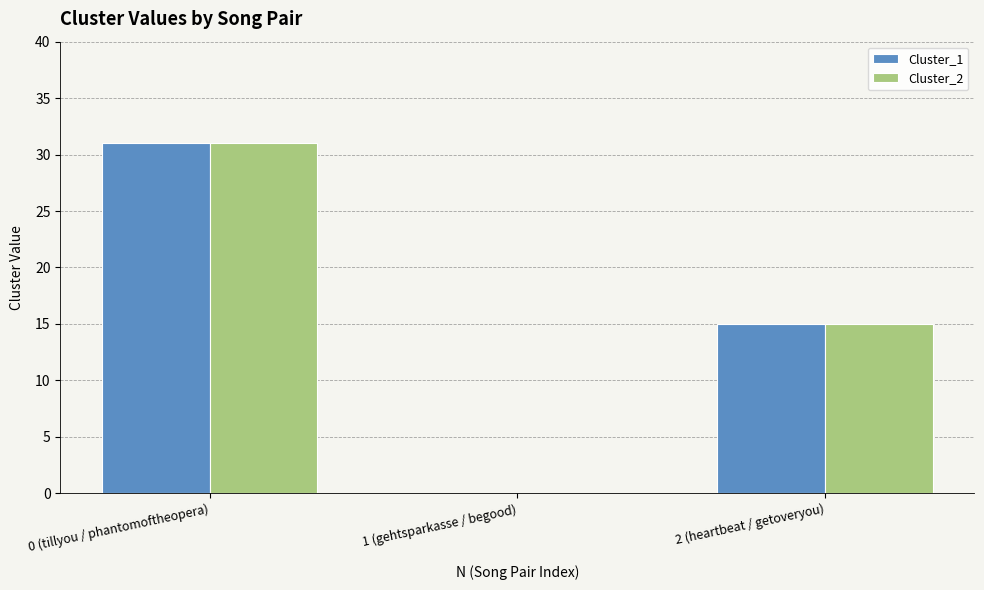

What is the maximum value for Cluster_2?

31